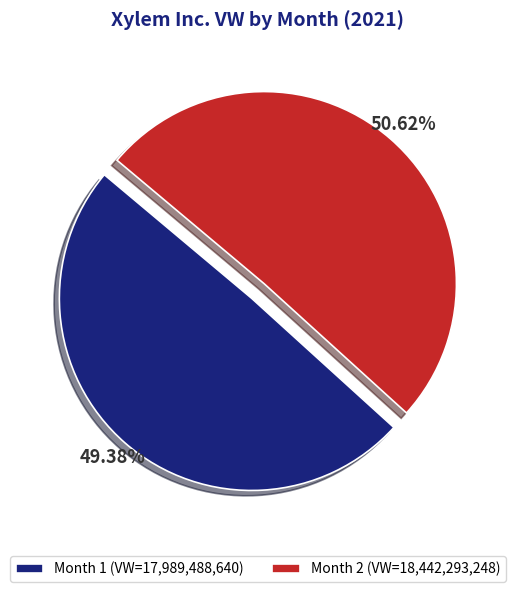

What is the ratio of the value at Month 2 to the value at Month 1?

1.0